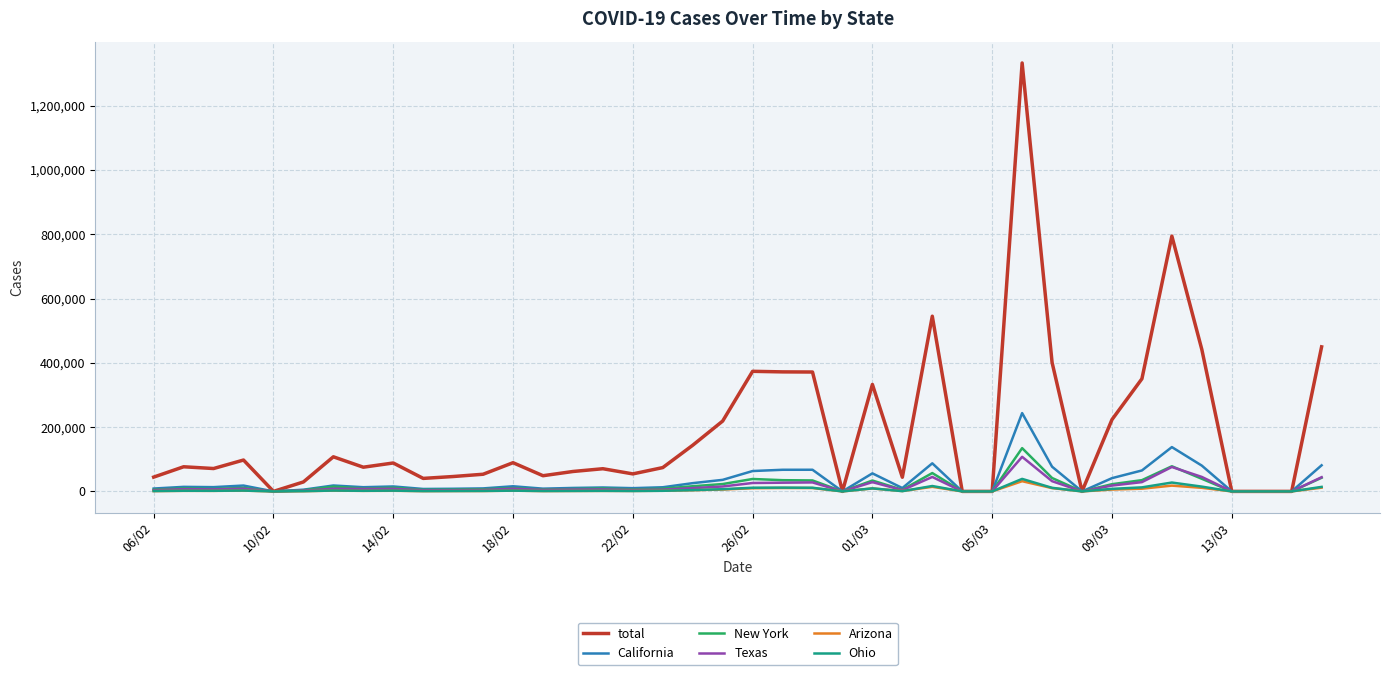

What is the difference between the maximum and minimum values in the Ohio series?

38943